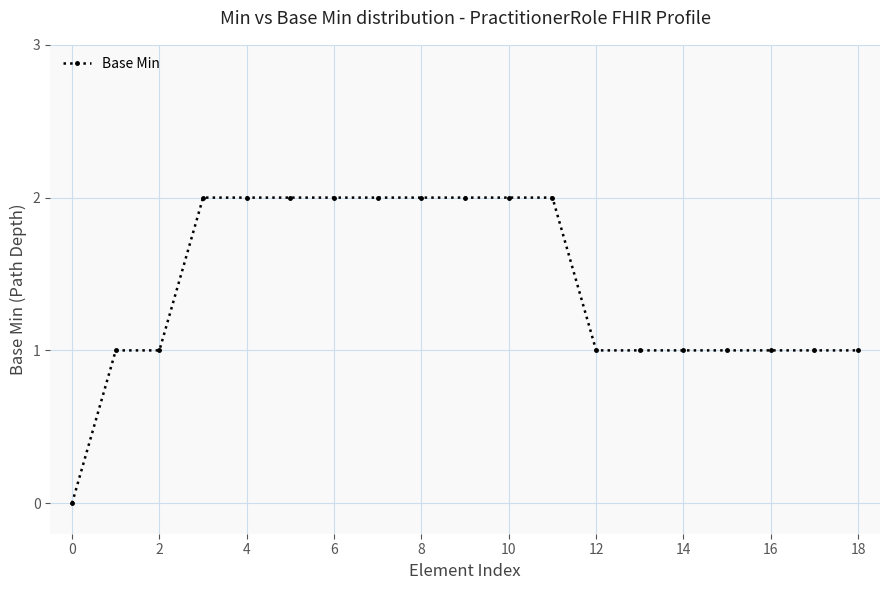

What is the value of the 6th point from the left?

2